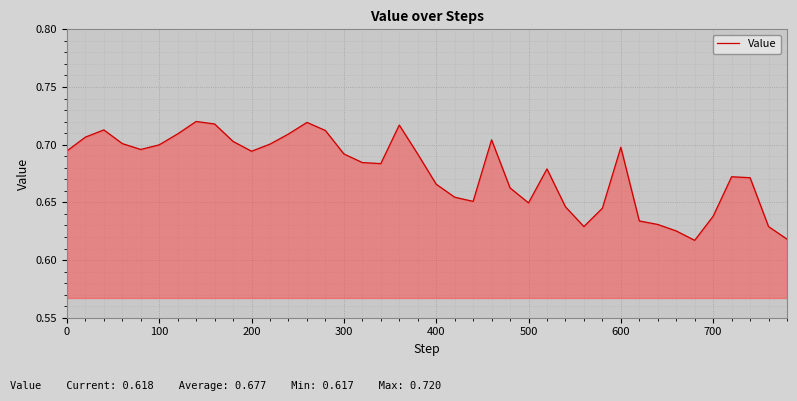

Reading left to right, list all the values displayed in this chart.

0.7	0.7	0.7	0.7	0.7	0.7	0.7	0.7	0.7	0.7	0.7	0.7	0.7	0.7	0.7	0.7	0.7	0.7	0.7	0.7	0.7	0.7	0.7	0.7	0.7	0.6	0.7	0.6	0.6	0.6	0.7	0.6	0.6	0.6	0.6	0.6	0.7	0.7	0.6	0.6